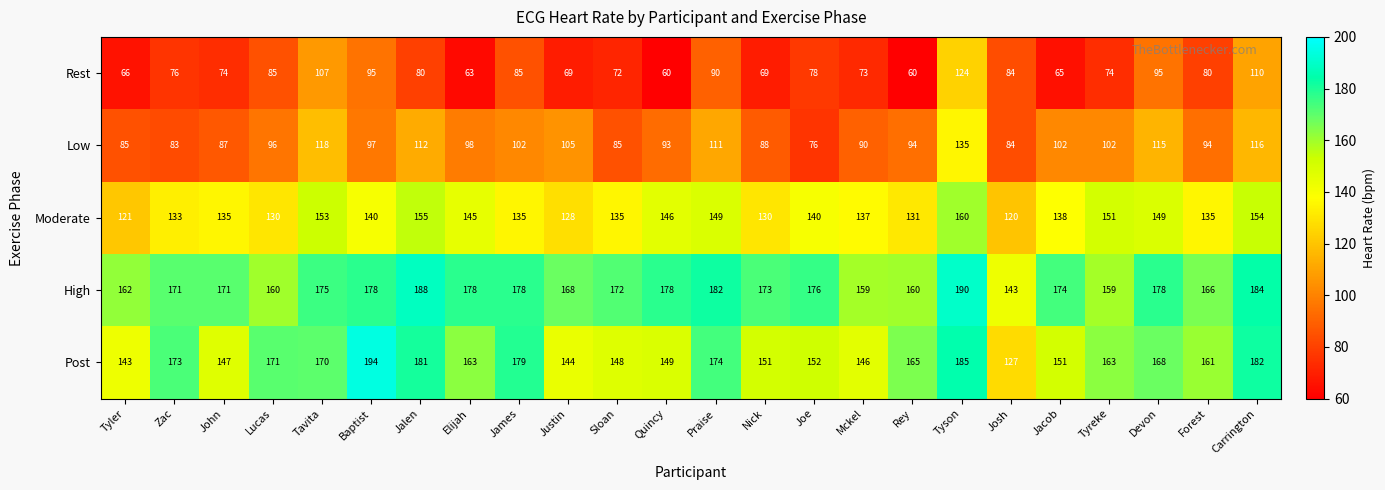

What is the total value across all series at Lucas?

642